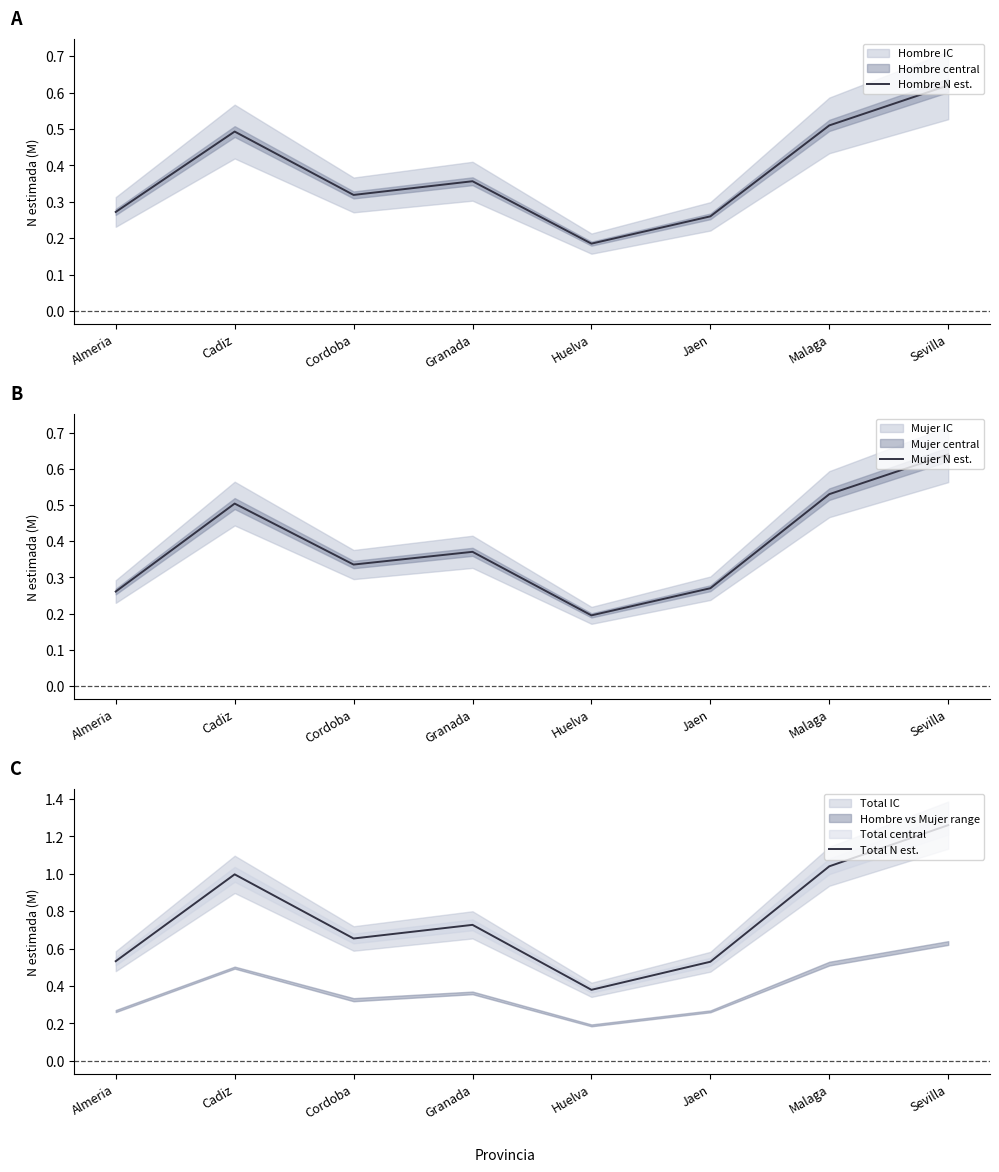

Is it true that Hombre N est. equals 0.2 at Cadiz?

False